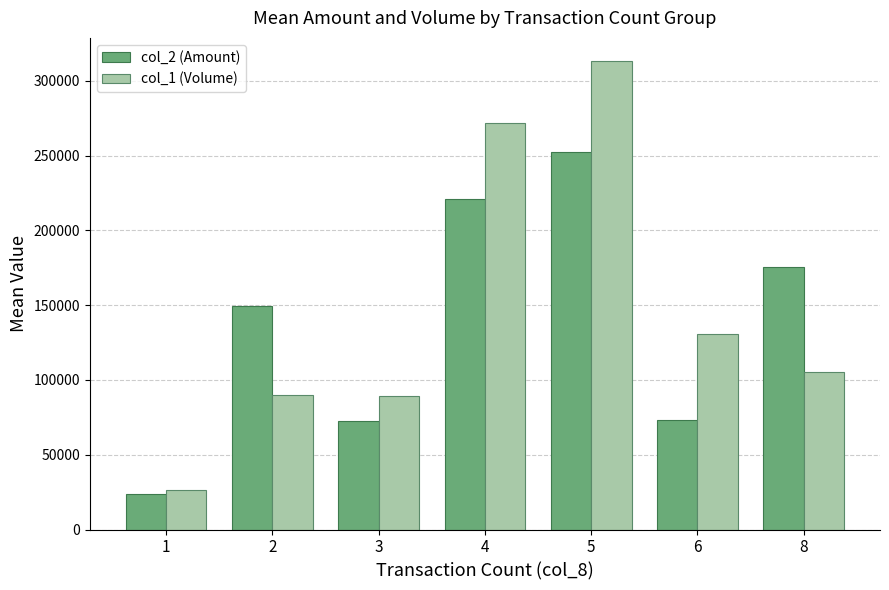

What is the total value across all series at 4?

492255